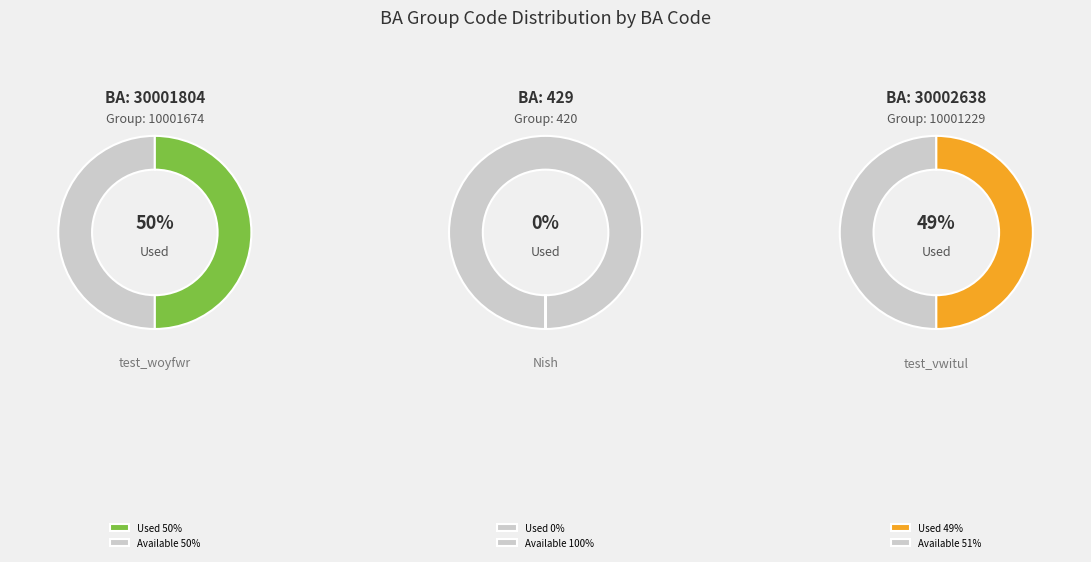

To the nearest percent, what is the difference between the 429 and 30001804 slice percentages?

50%